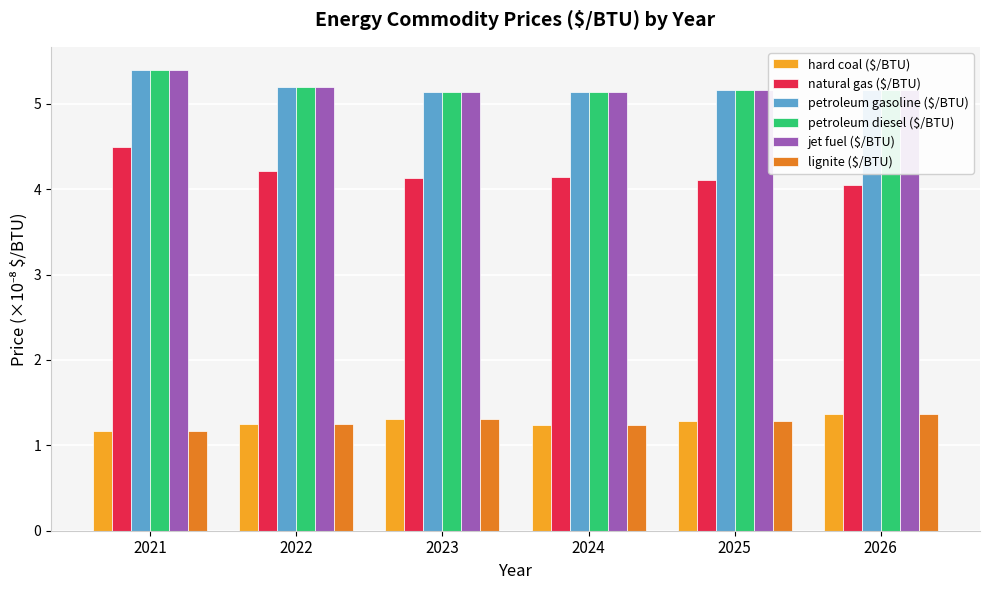

What is the sum of all petroleum diesel ($/BTU) values?

31.2